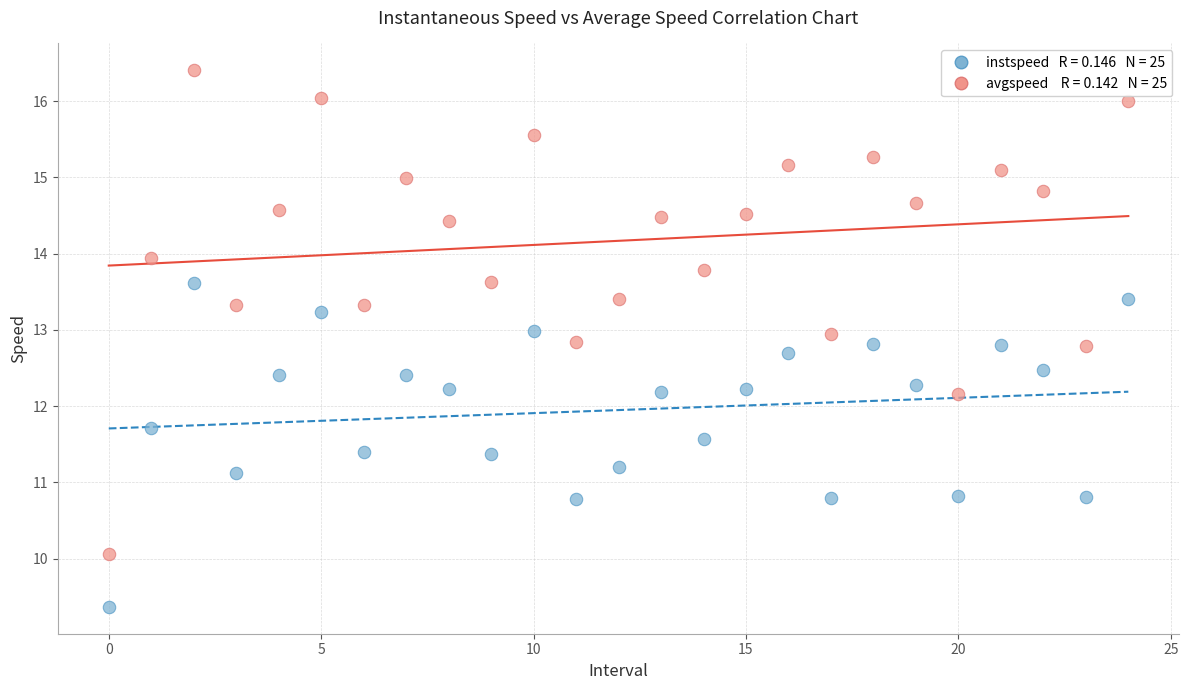

Across all data points, what is the range of Y values (max minus min)?

7.0